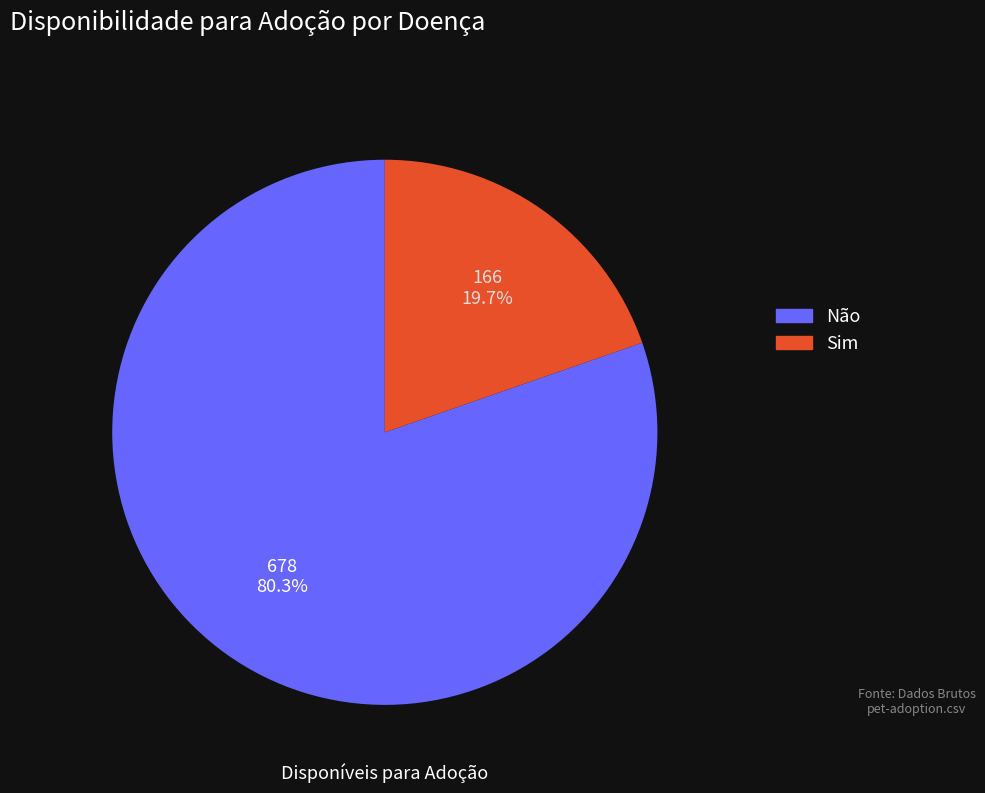

Approximately how many times larger is the value at Sim compared to Não?

0.2